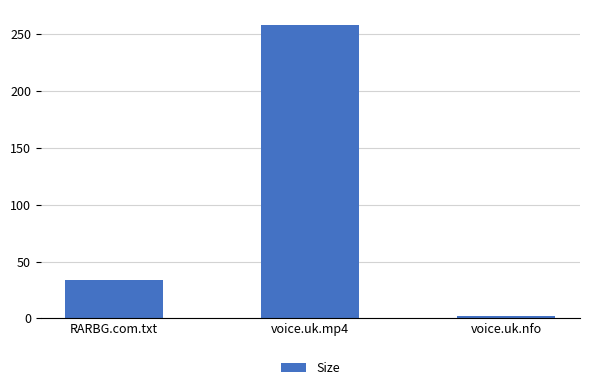

Which category has the highest value across all series?

voice.uk.mp4